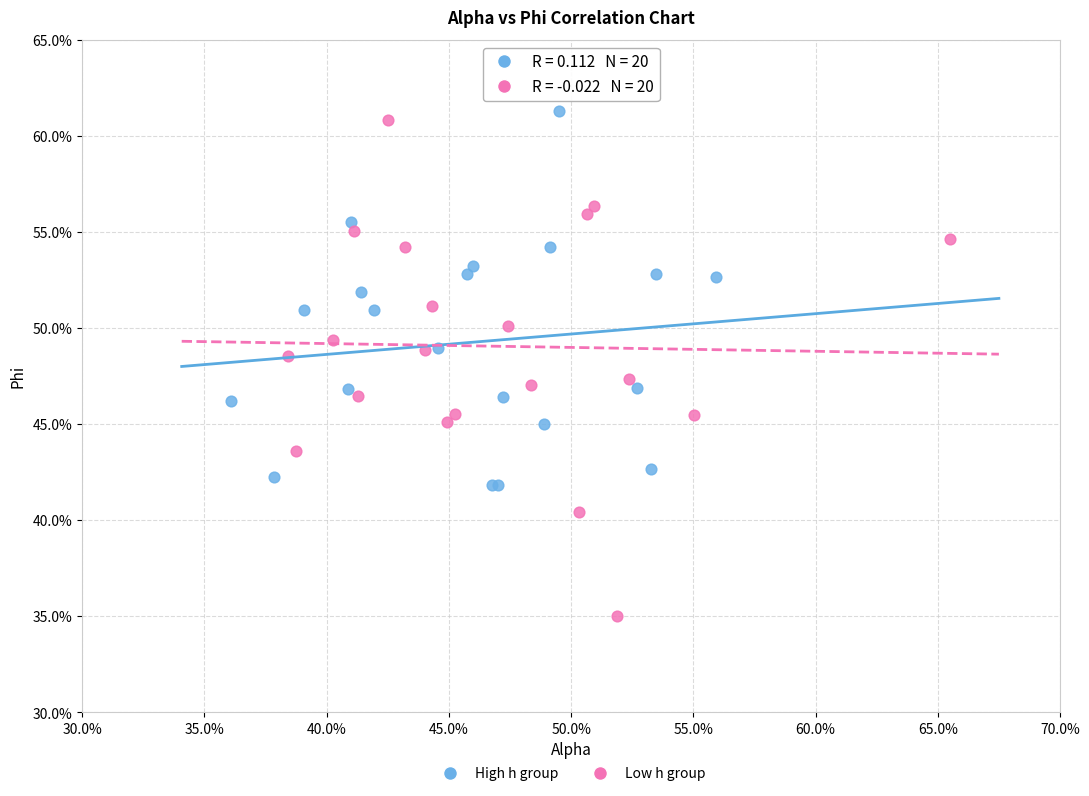

Which series reaches the minimum Y coordinate?

Low h group